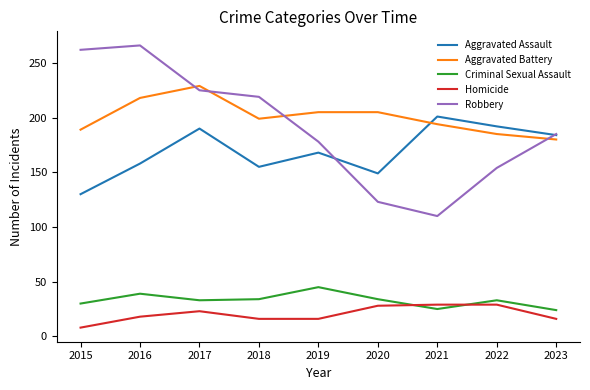

Which label corresponds to the smallest value in the chart?

2015